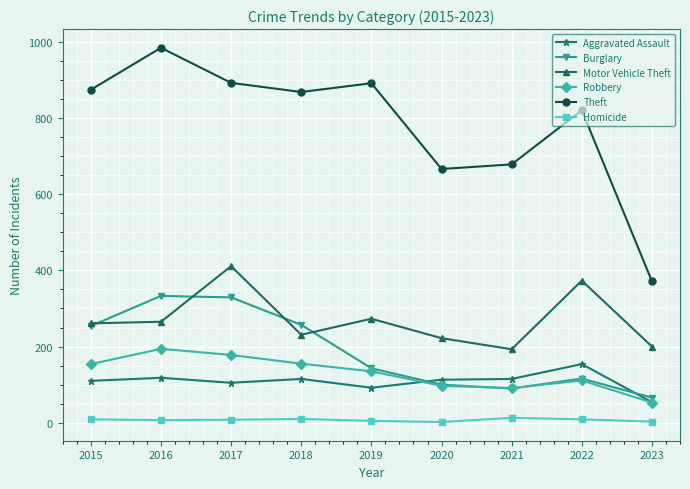

Is it true that Theft equals 314 at 2018?

False